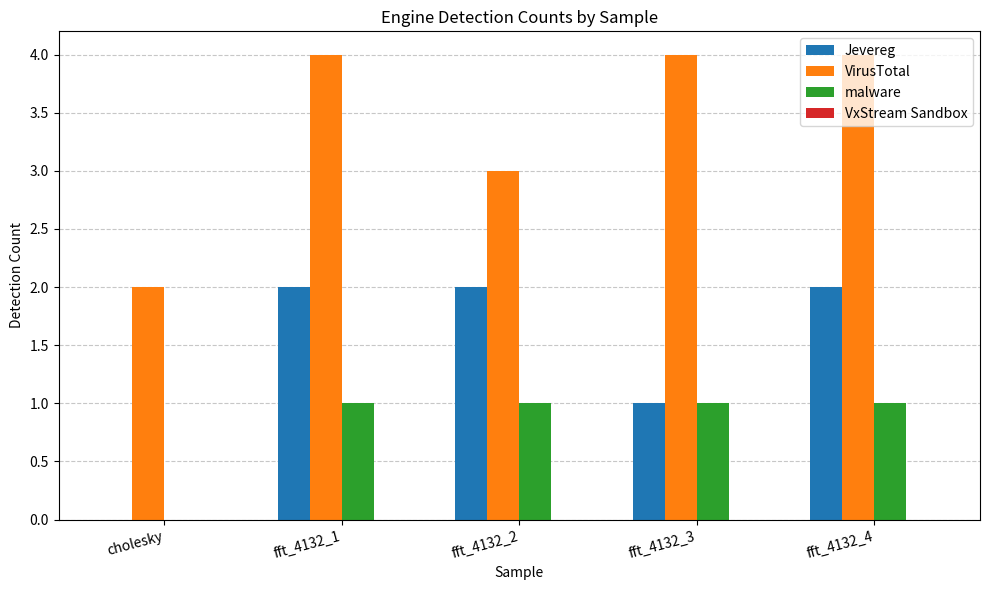

What is the sum of all Jevereg values?

7